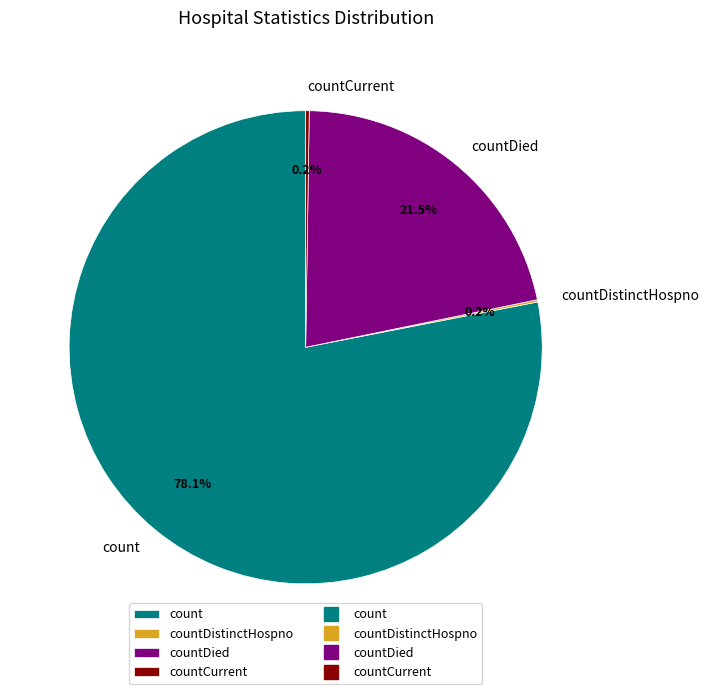

Which category has the biggest portion of the pie?

count